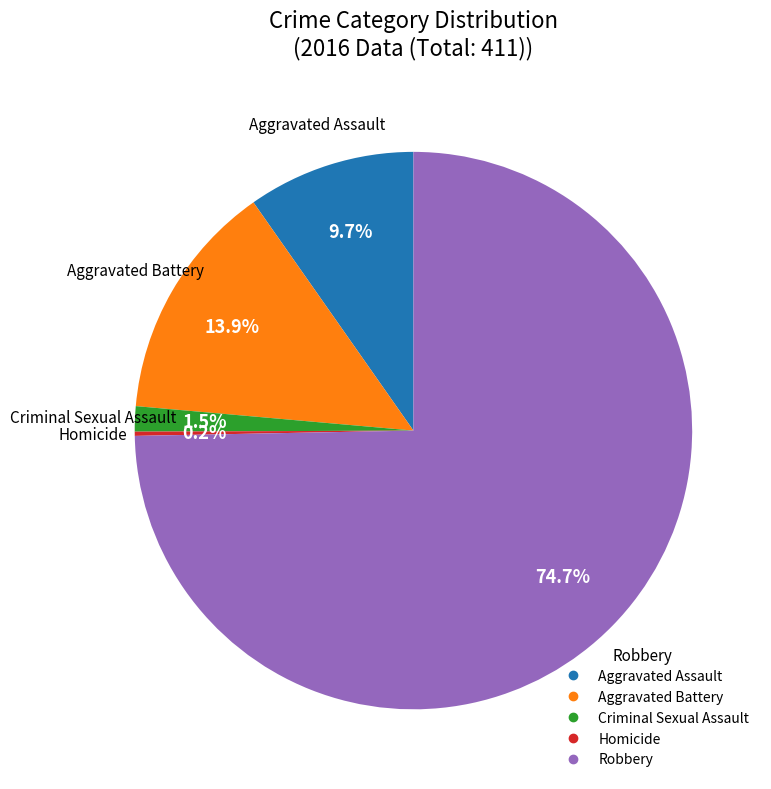

To the nearest percent, what is the difference between the Aggravated Battery and Aggravated Assault slice percentages?

4%